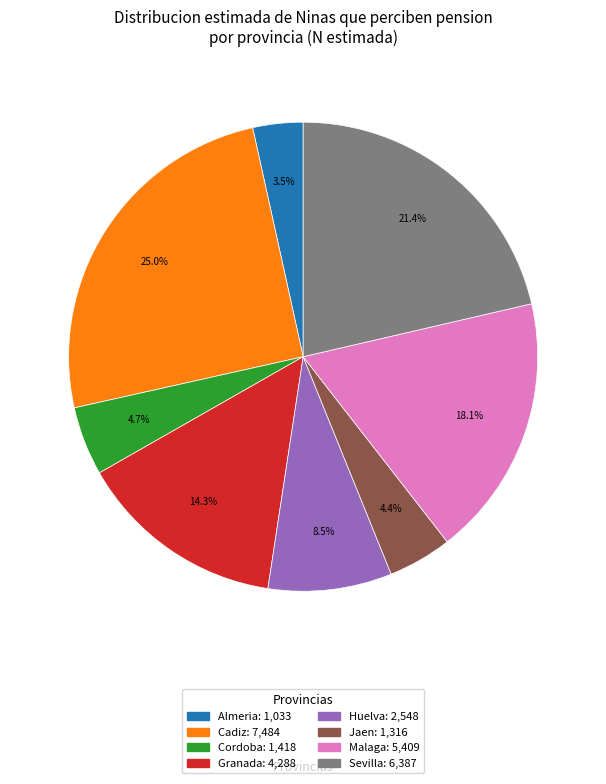

Which category has the smallest portion of the pie?

Almeria